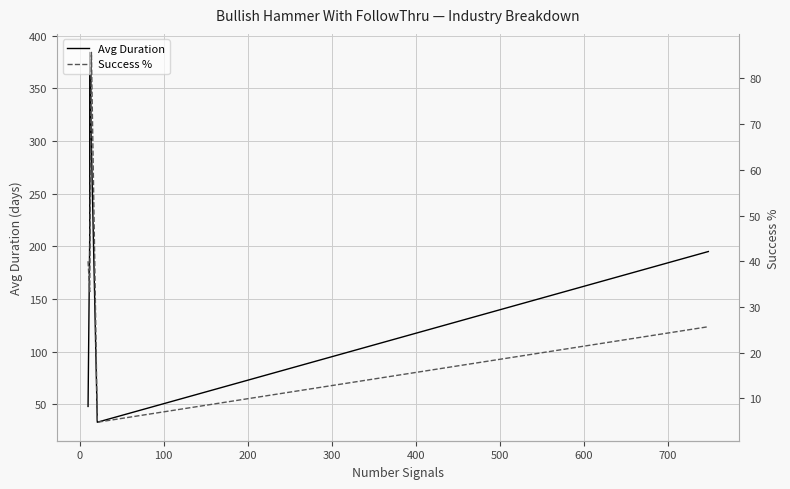

What is the maximum value shown in the chart?

384.0